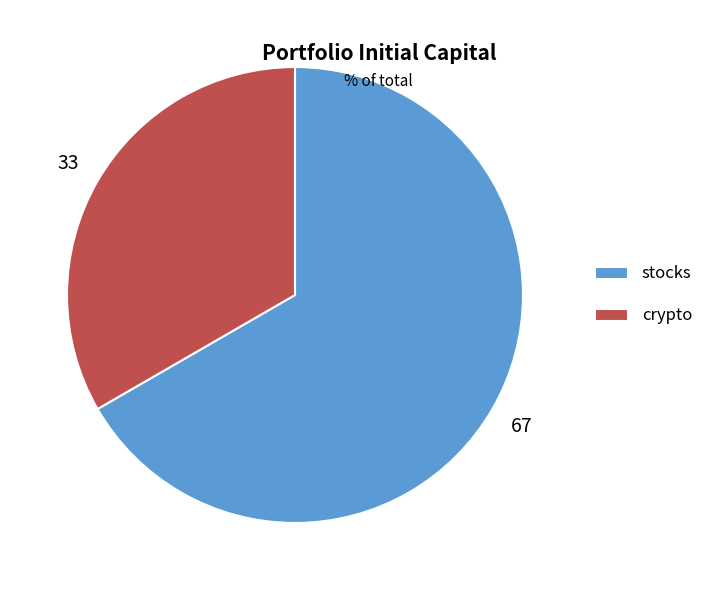

Which category accounts for the majority?

stocks